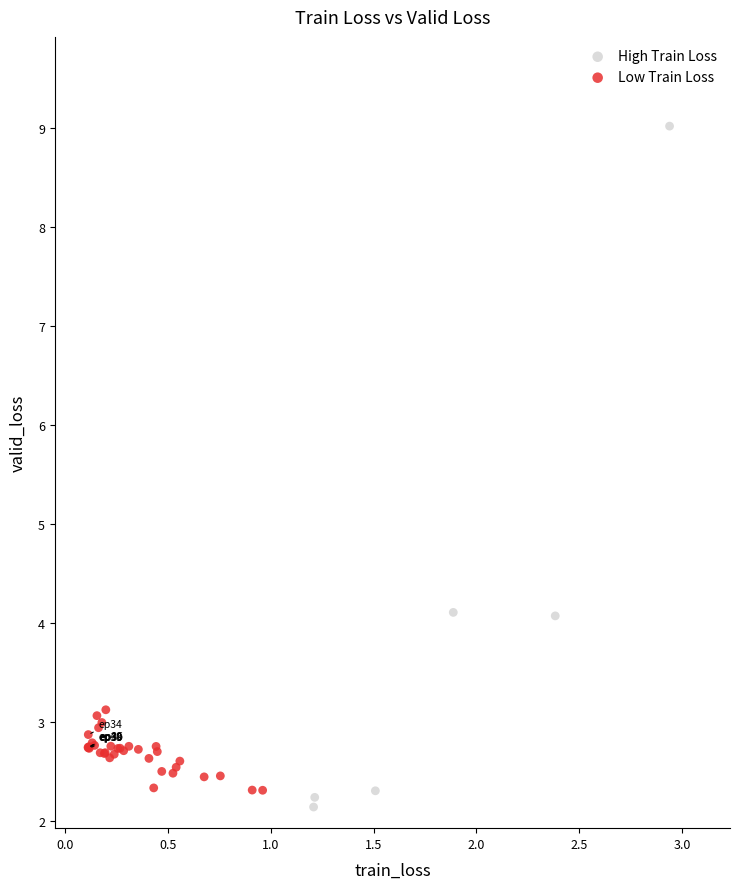

Which series contains the highest Y value?

High Train Loss